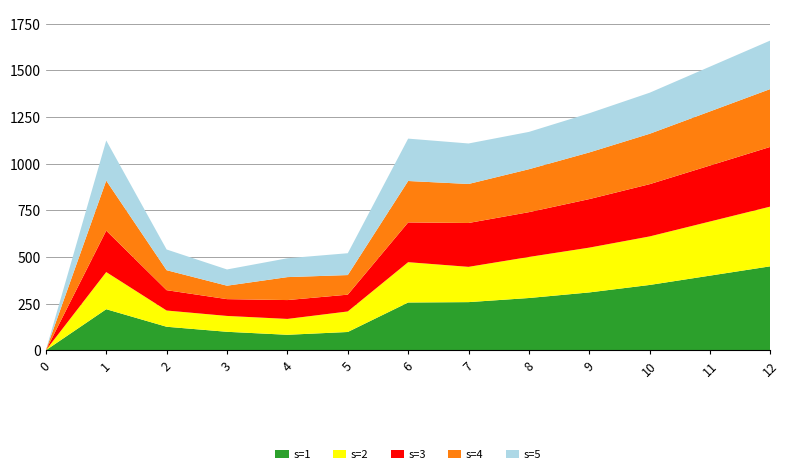

The value of s=1 at 0 is -208. True or false?

False